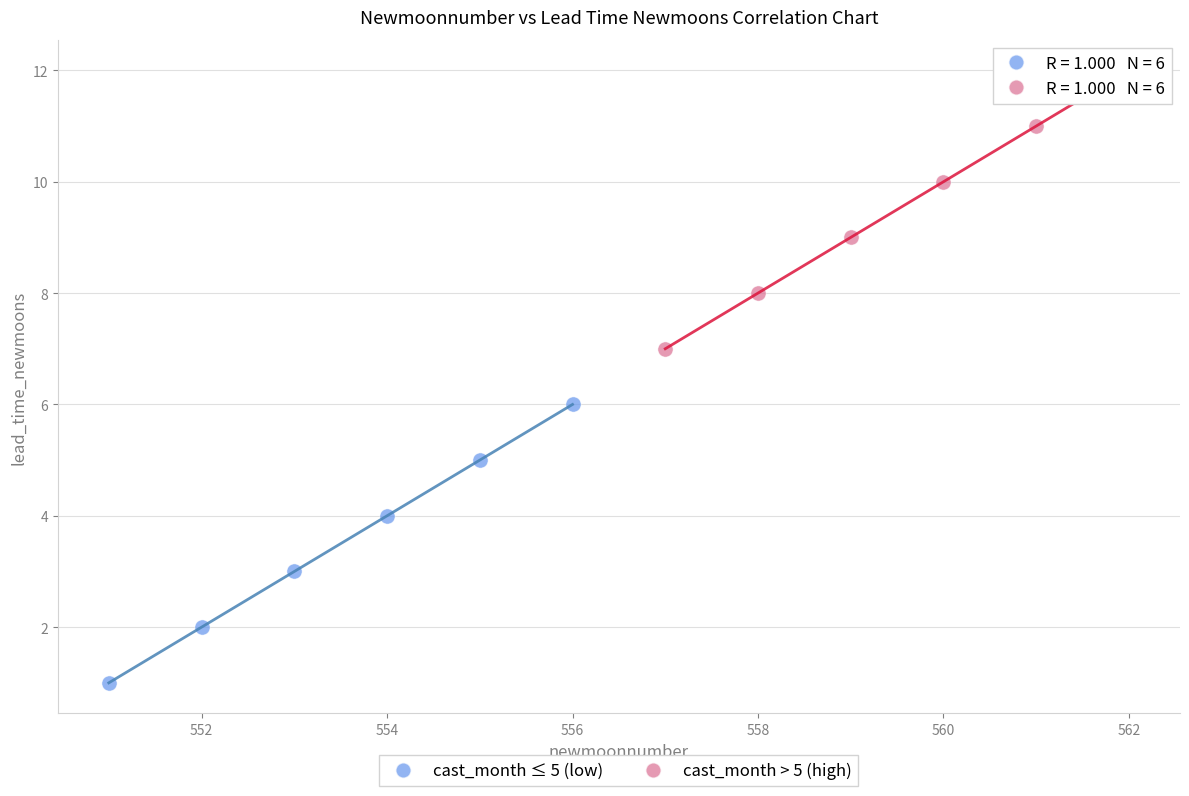

Which series contains the lowest Y value?

cast_month ≤ 5 (low)